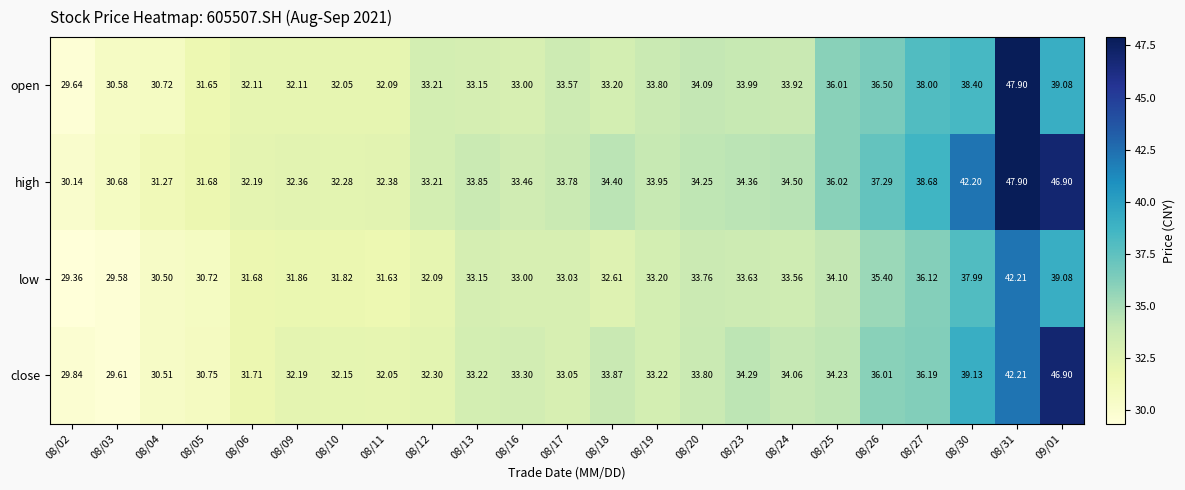

Is the value of high at 08/05 greater than the value of low at 08/10?

No